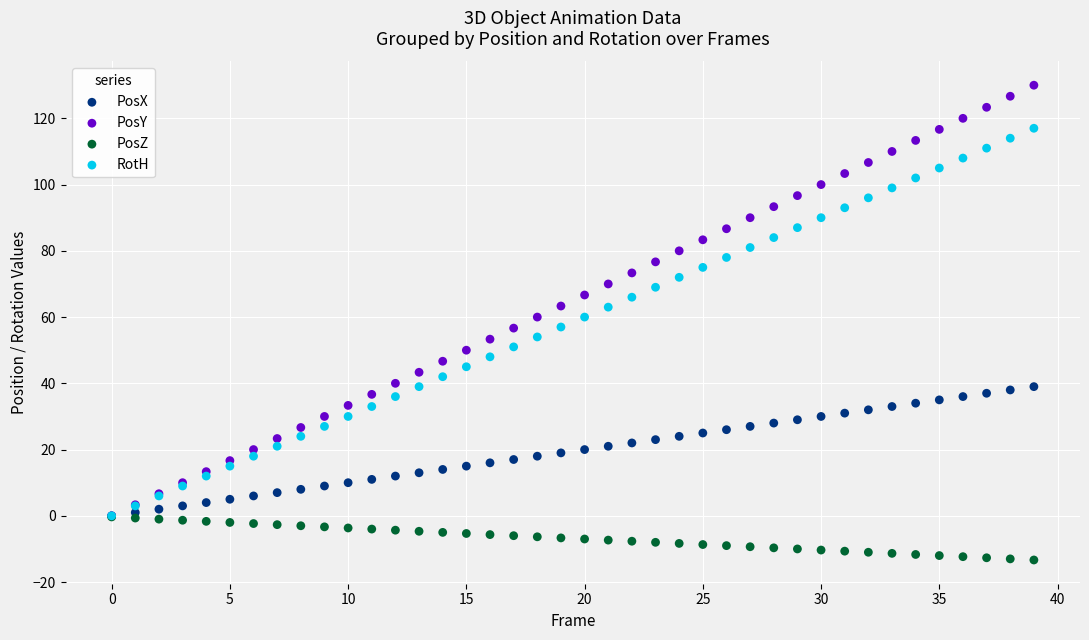

What are all the series names shown in the legend?

PosX, PosY, PosZ, RotH